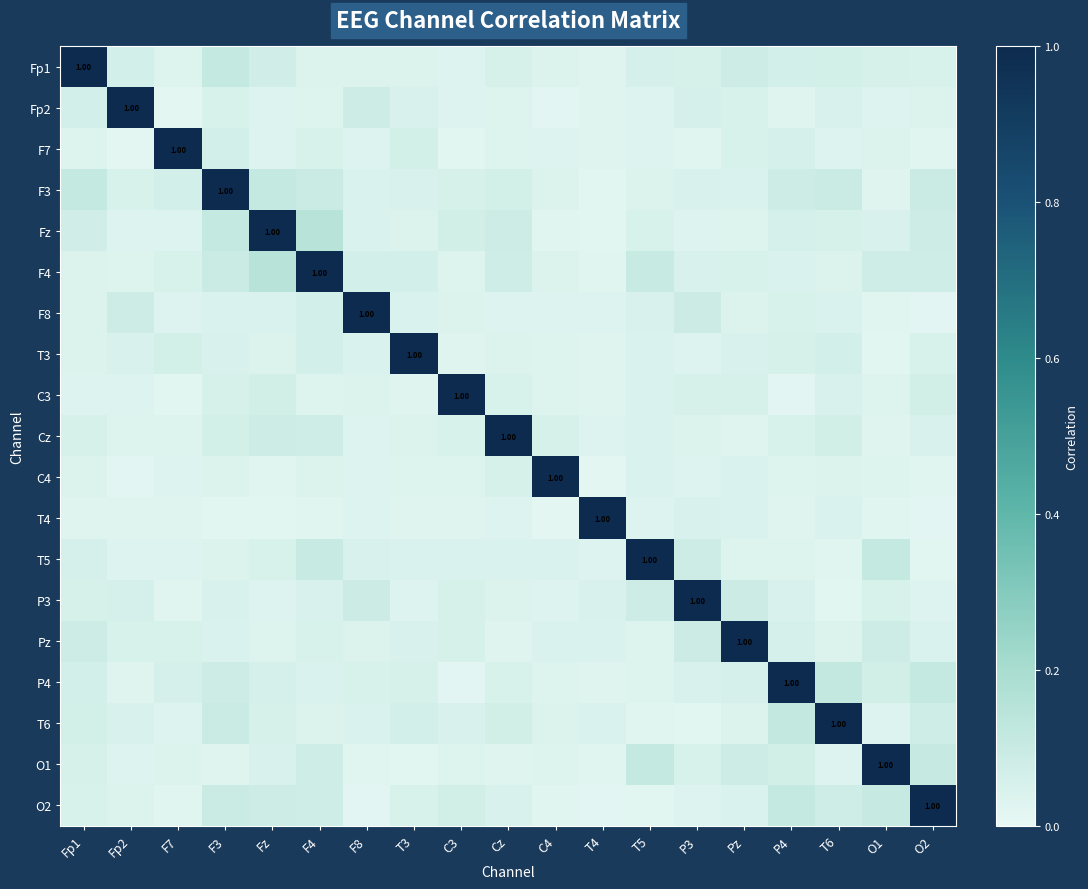

Where is O2 nearest to the value 0?

F8